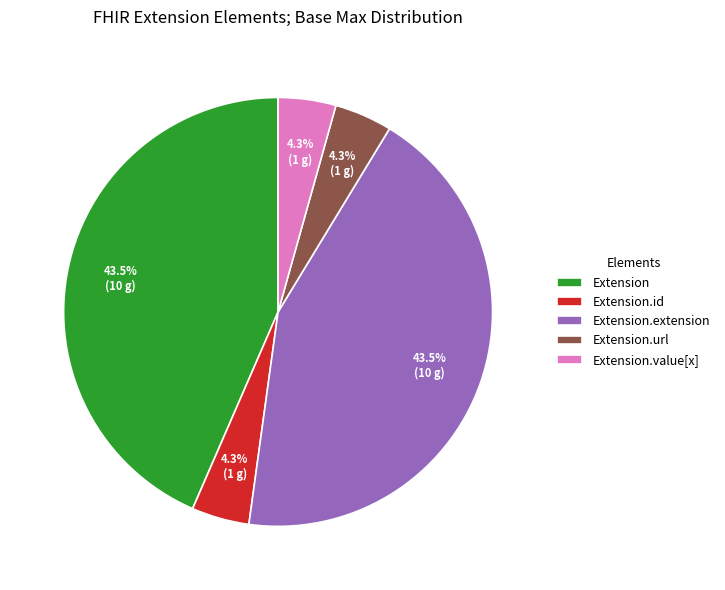

Count the number of slices in the pie.

5